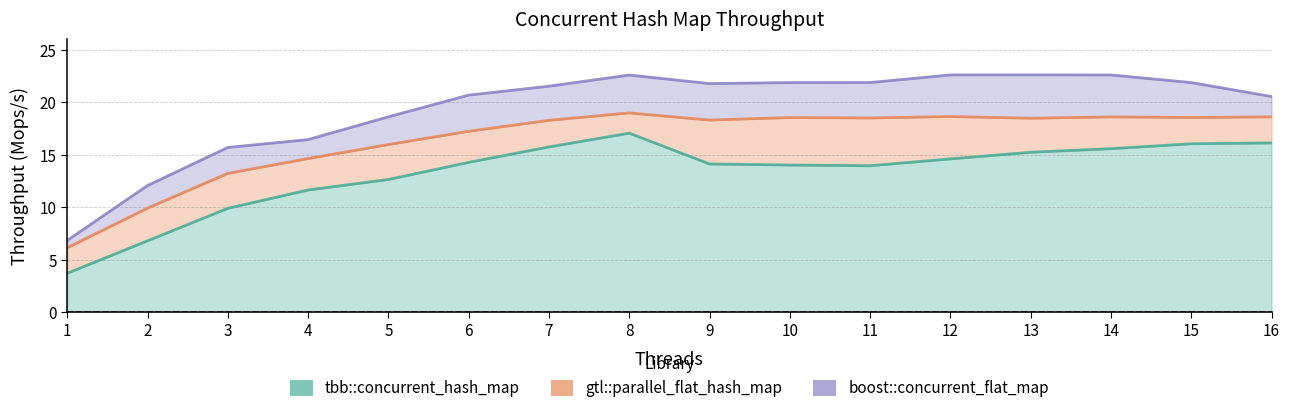

What is the maximum value shown in the chart?

22.6